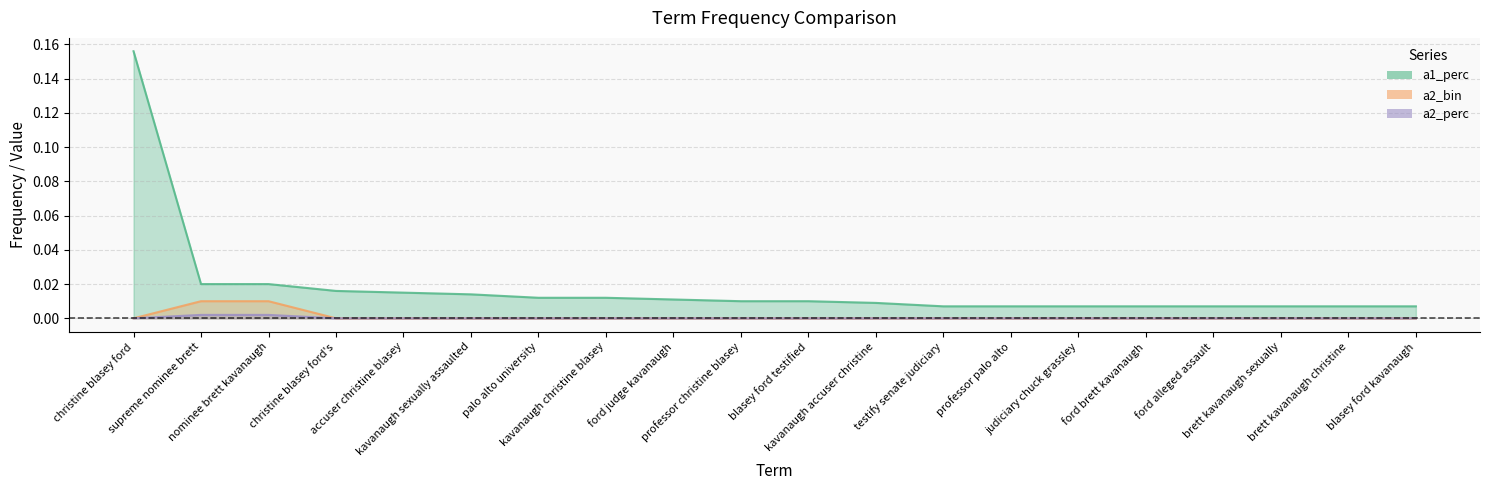

What is the label of the 8th point from the left?

kavanaugh christine blasey